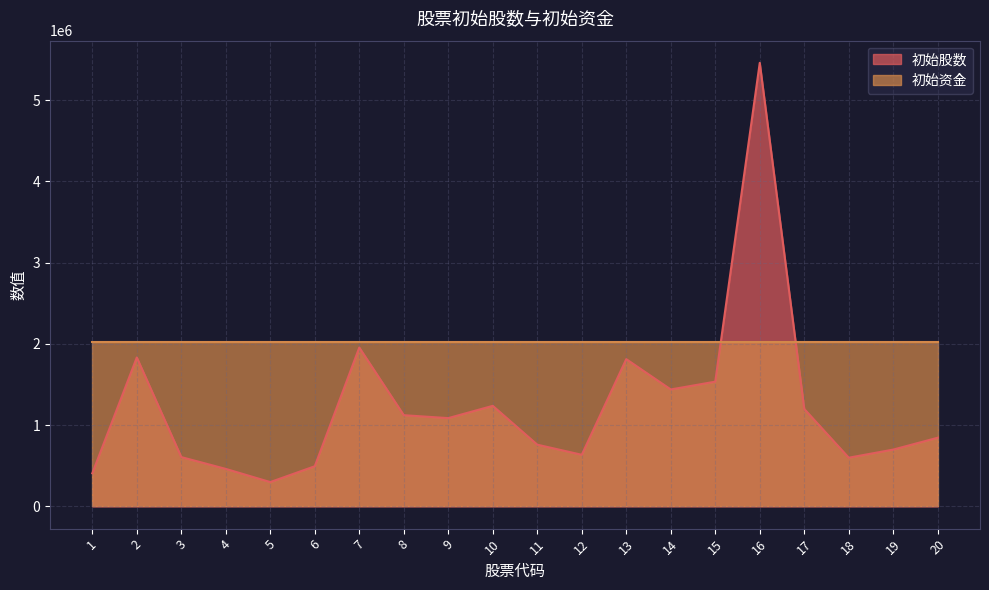

What value does the data have at 1?

408237.7